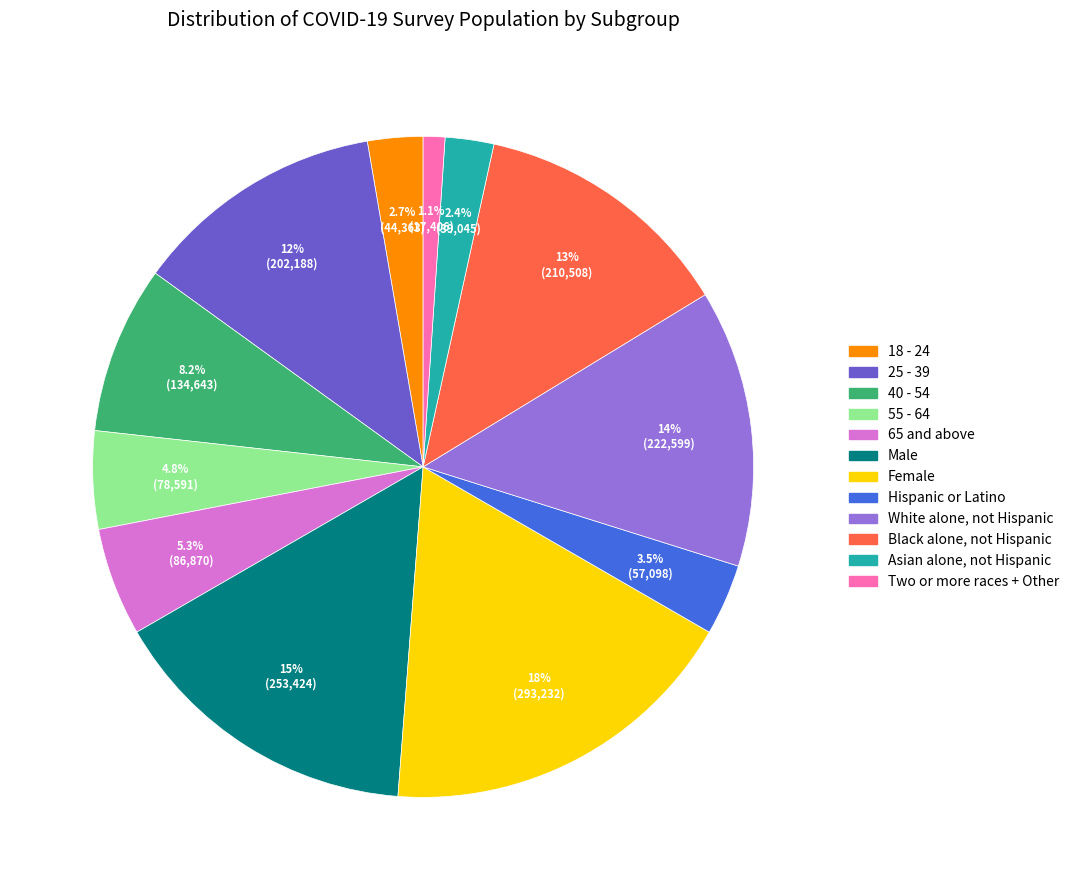

Is it true that 55 - 64 is 20% of the pie?

False